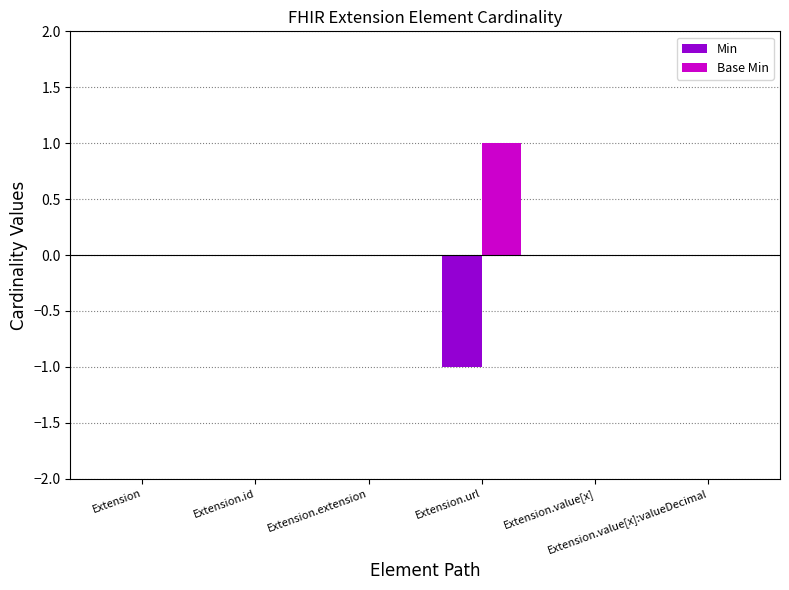

Which series has the largest total across all categories?

Base Min